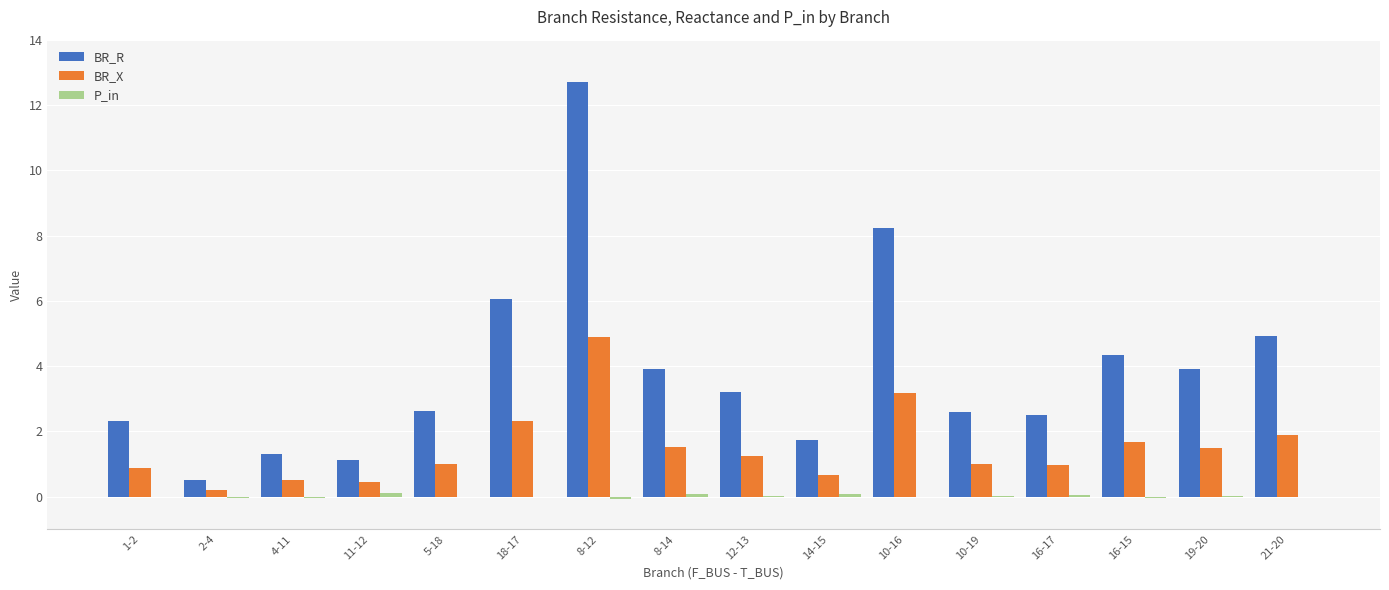

Where does the BR_R series first go above 3?

18-17